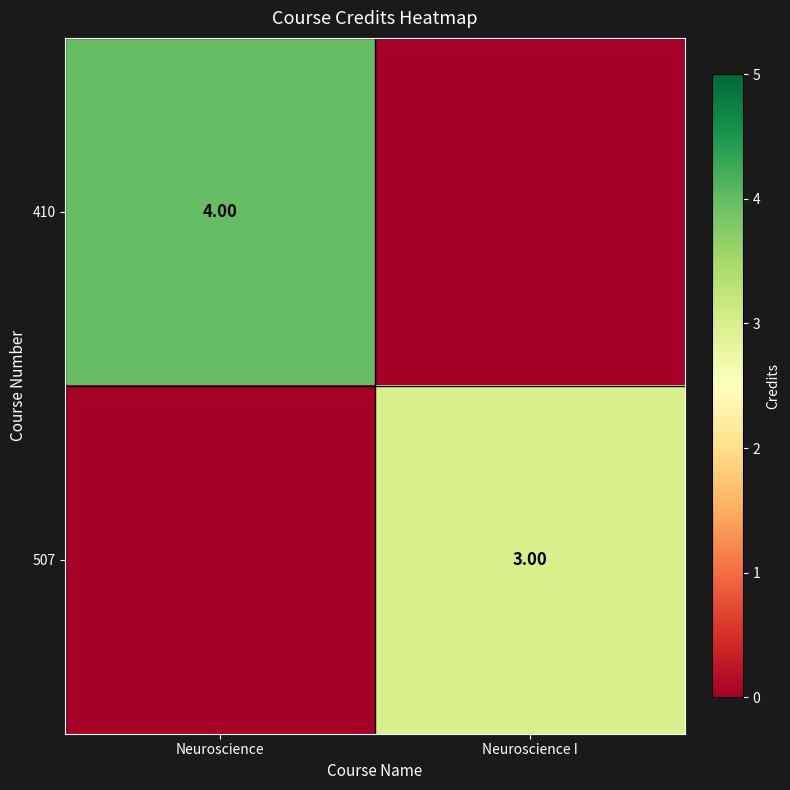

Rank the series by their maximum value, from highest to lowest.

410, 507